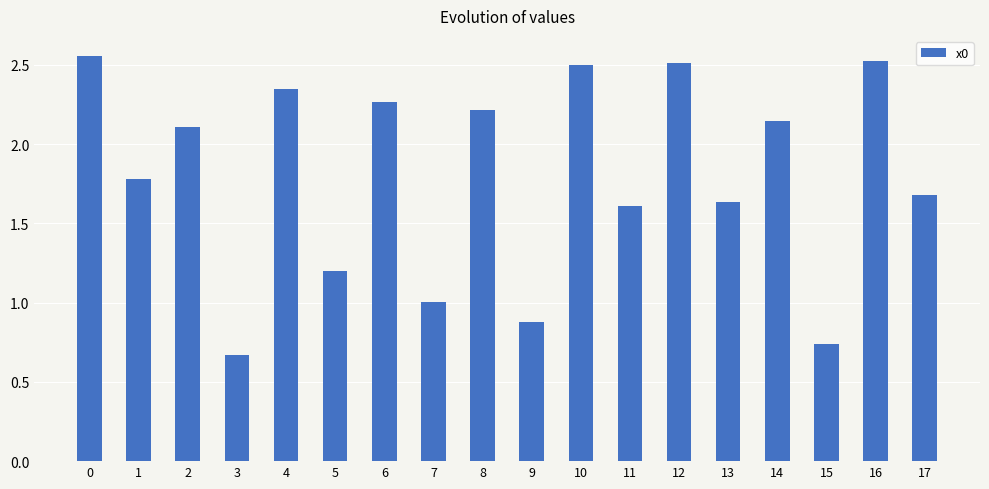

What value does the data have at 5?

1.2